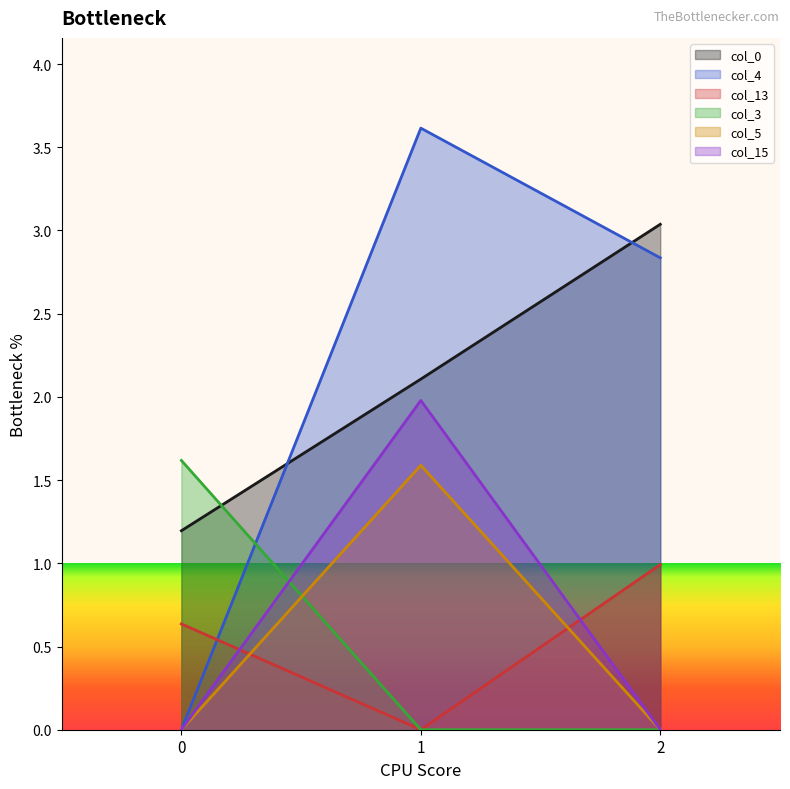

What are all the series names shown in the legend?

col_0, col_4, col_13, col_3, col_5, col_15